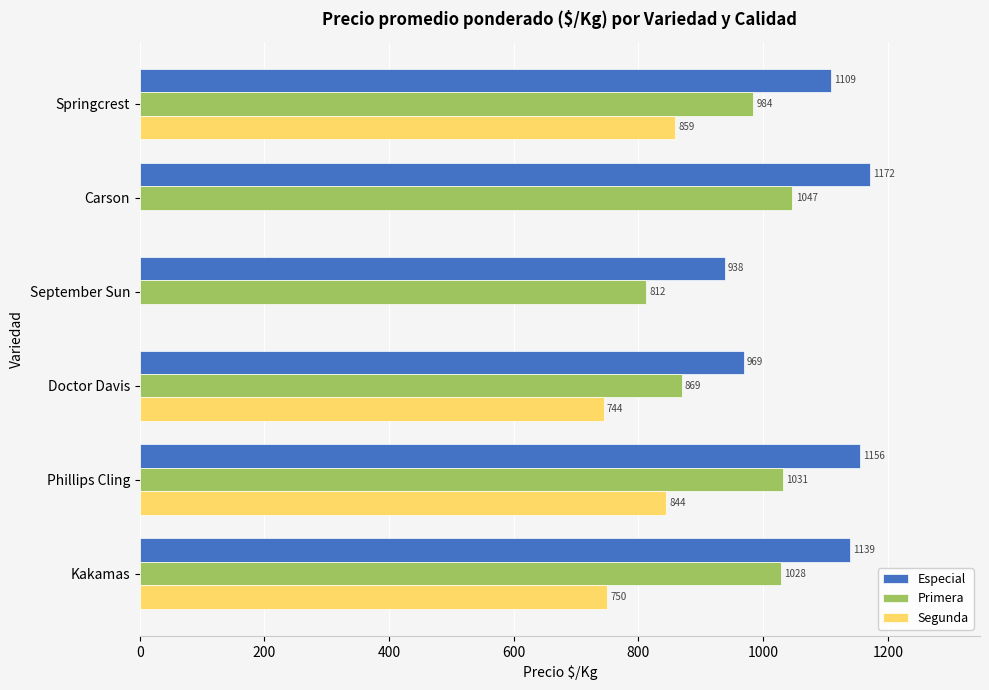

What is the sum of the Segunda values at Kakamas and Phillips Cling?

1594